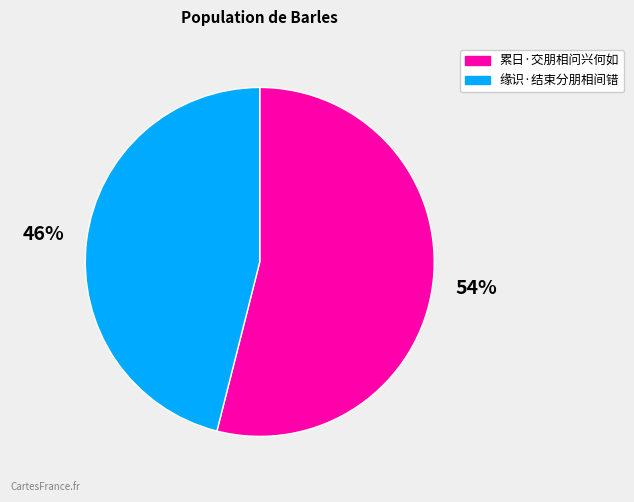

Is the sum of 缘识·结束分朋相间错 and 累日·交朋相问兴何如 greater than half?

Yes